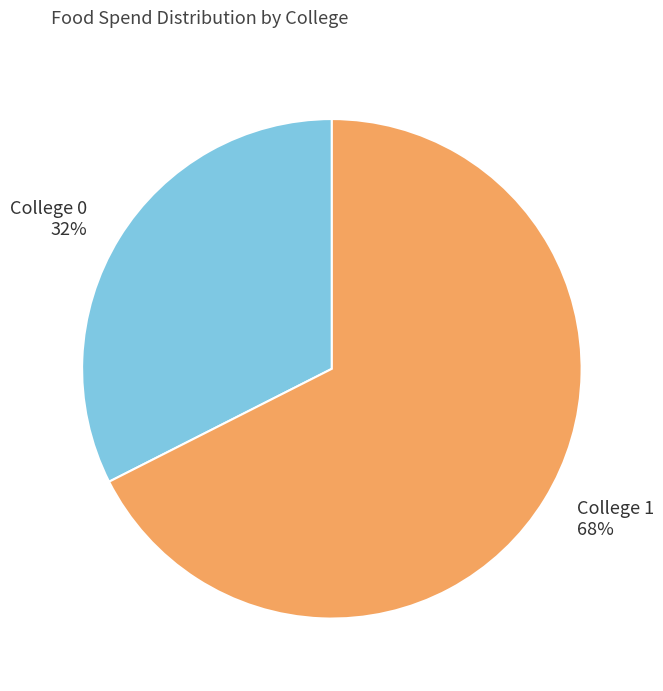

Which slice is the largest?

College 1